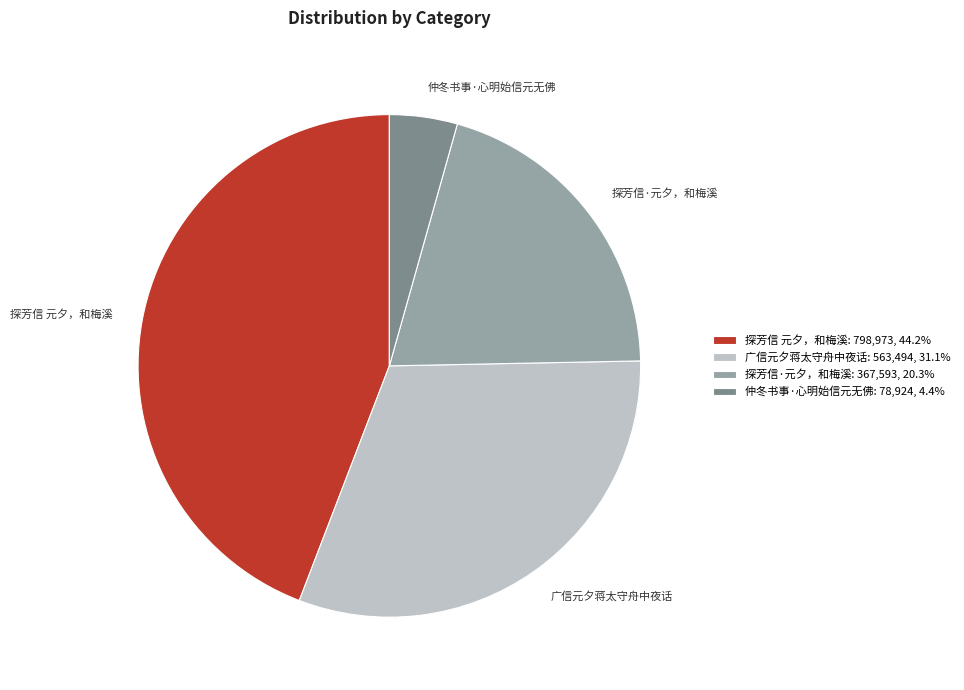

Which has a higher value, 仲冬书事·心明始信元无佛 or 广信元夕蒋太守舟中夜话?

广信元夕蒋太守舟中夜话